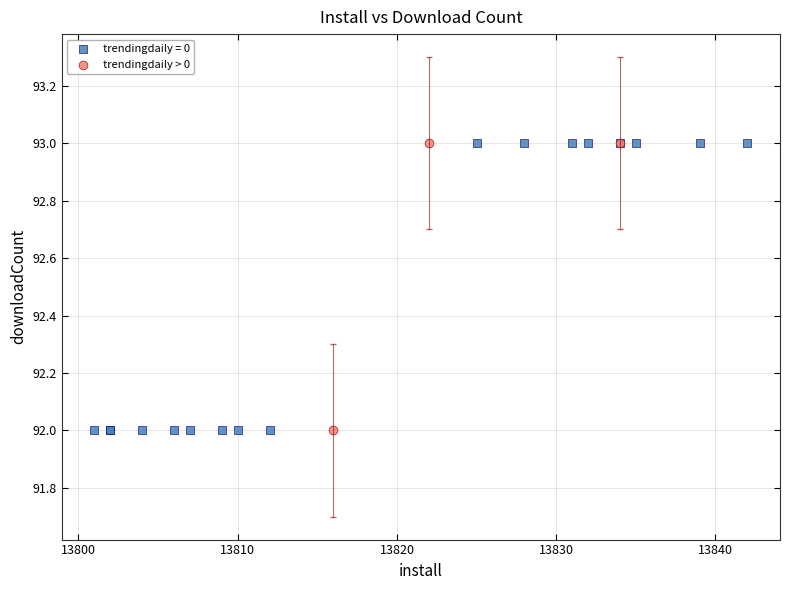

Which series has the largest Y range (max minus min)?

trendingdaily = 0